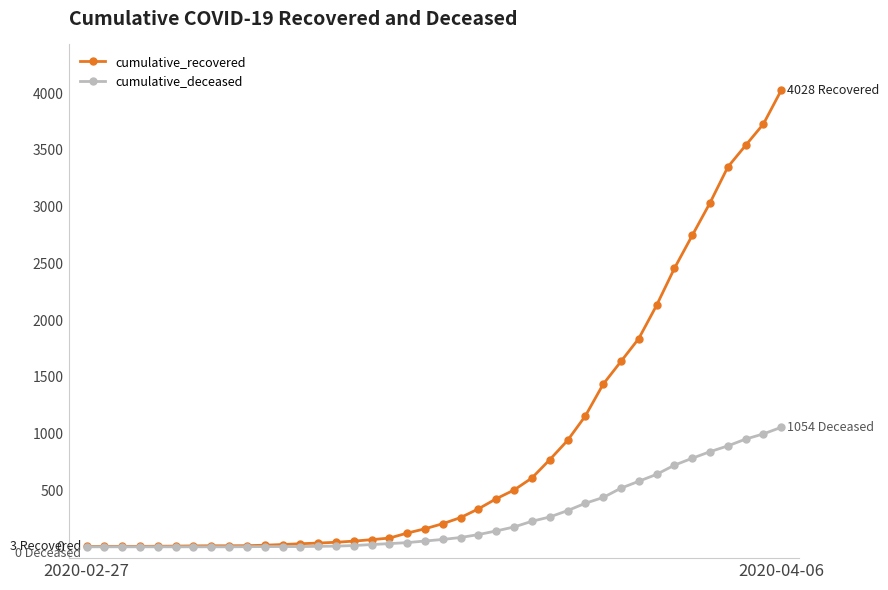

Which series has the largest range (max minus min)?

cumulative_recovered